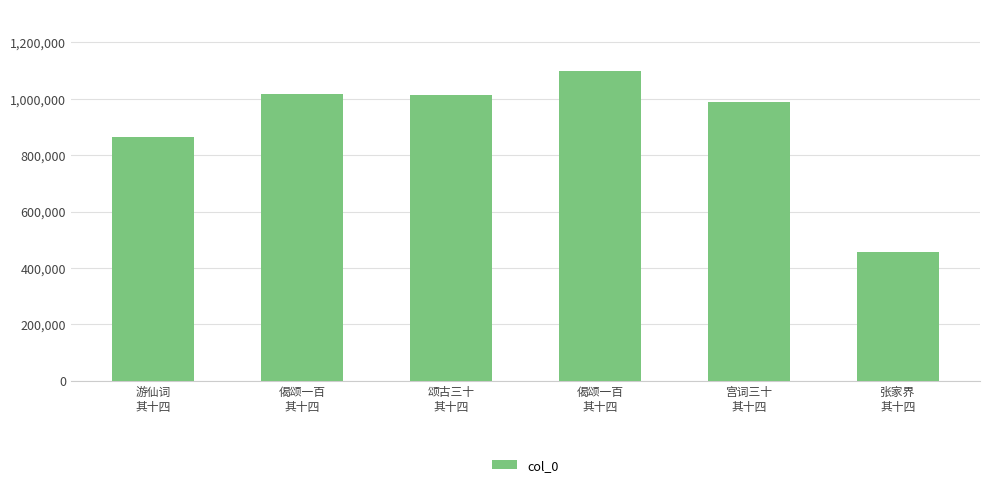

Which has a higher value, 偈颂一百
其十四 or 张家界
其十四?

偈颂一百
其十四